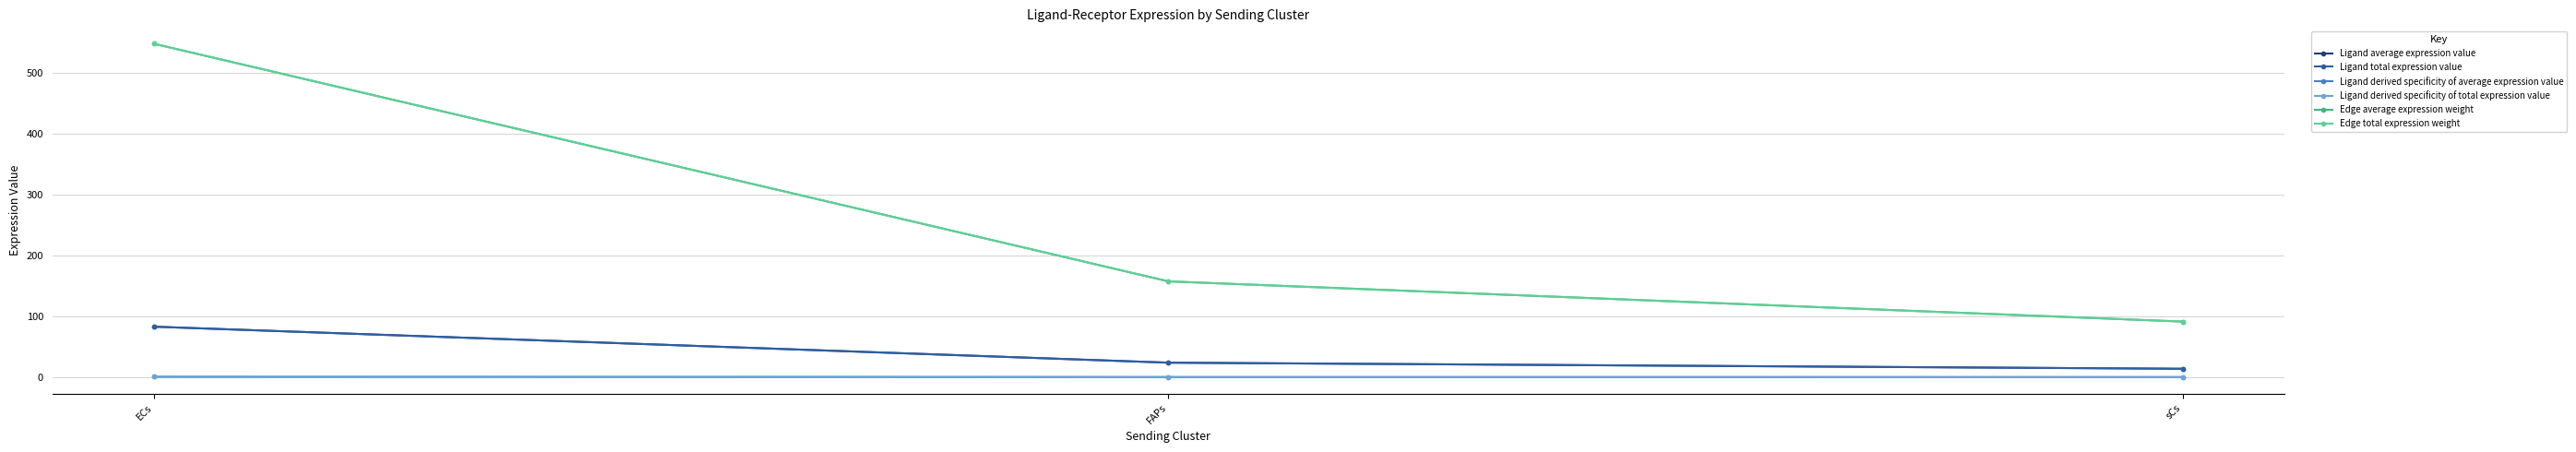

Which category has the lowest value in the Ligand average expression value series?

sCs